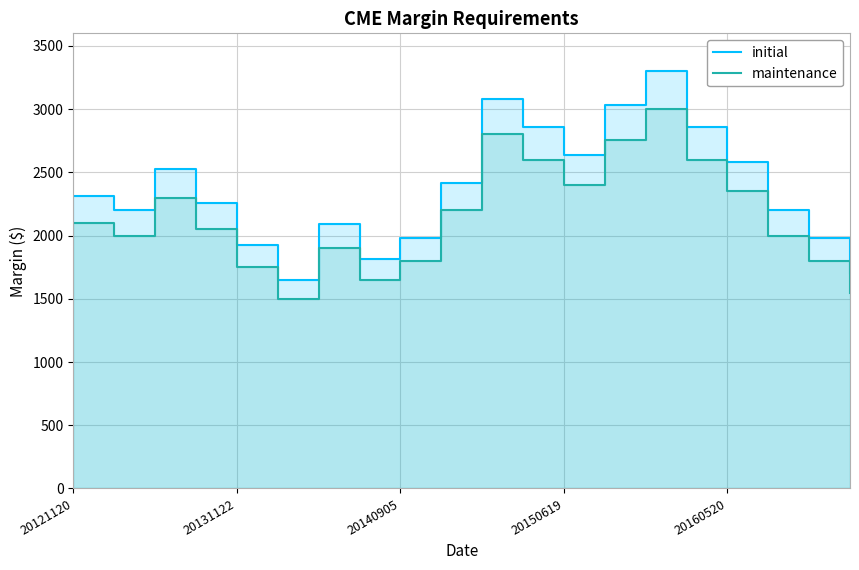

What is the sum of all initial values?

47421